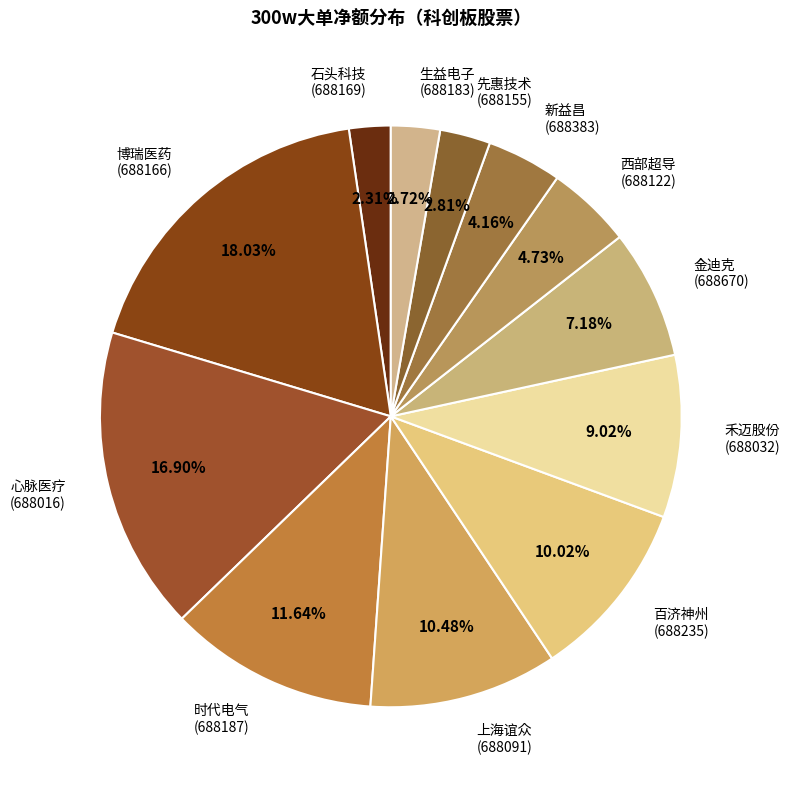

Is the sum of 金迪克 (688670) and 西部超导 (688122) greater than half?

No